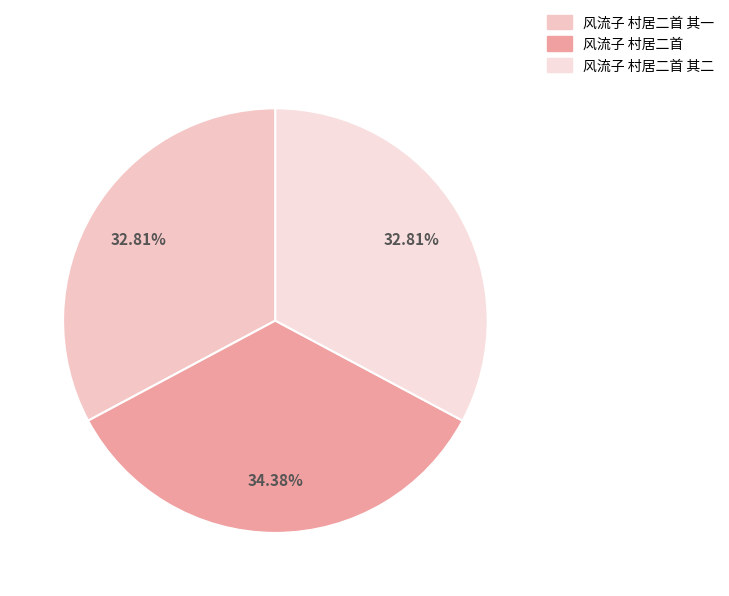

True or false: 风流子 村居二首 accounts for 34% of the total.

True